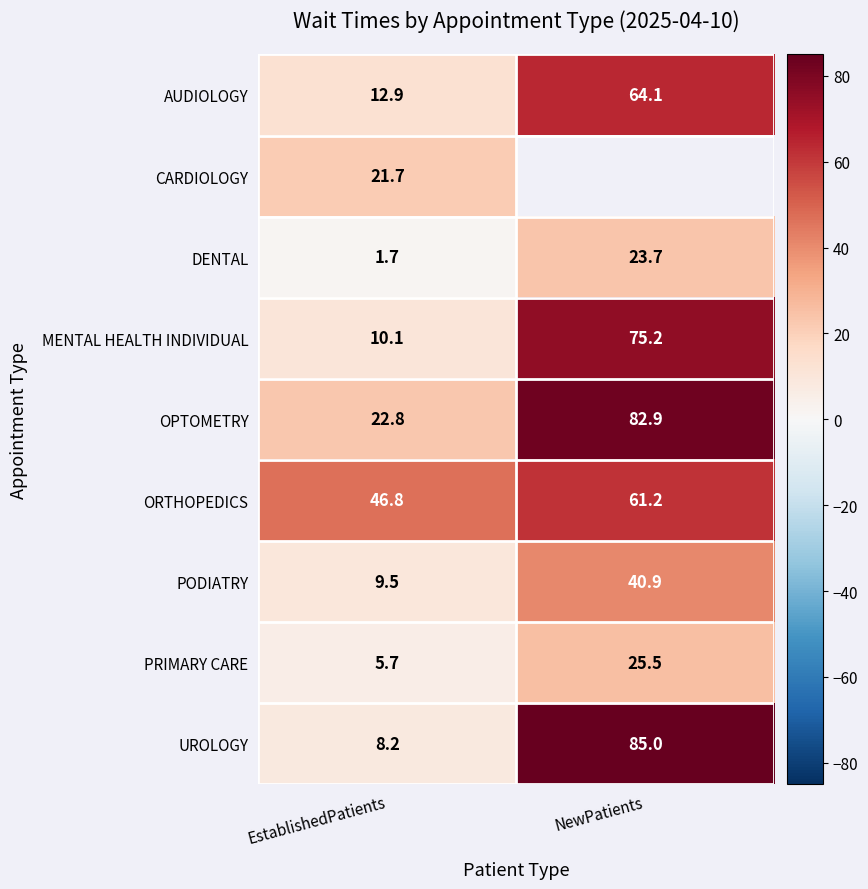

How many categories are shown in the chart?

2